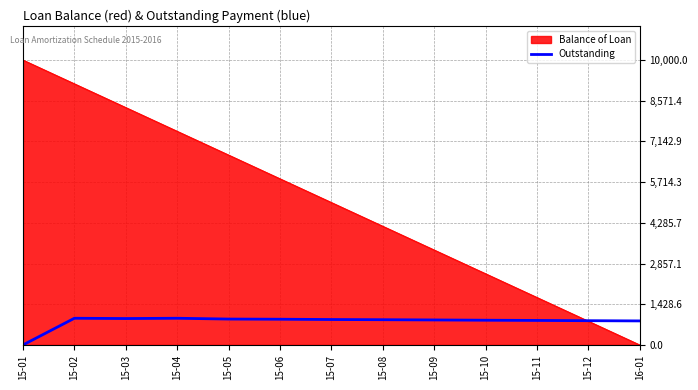

What is the difference between the highest and lowest values at 15-01?

10000.0